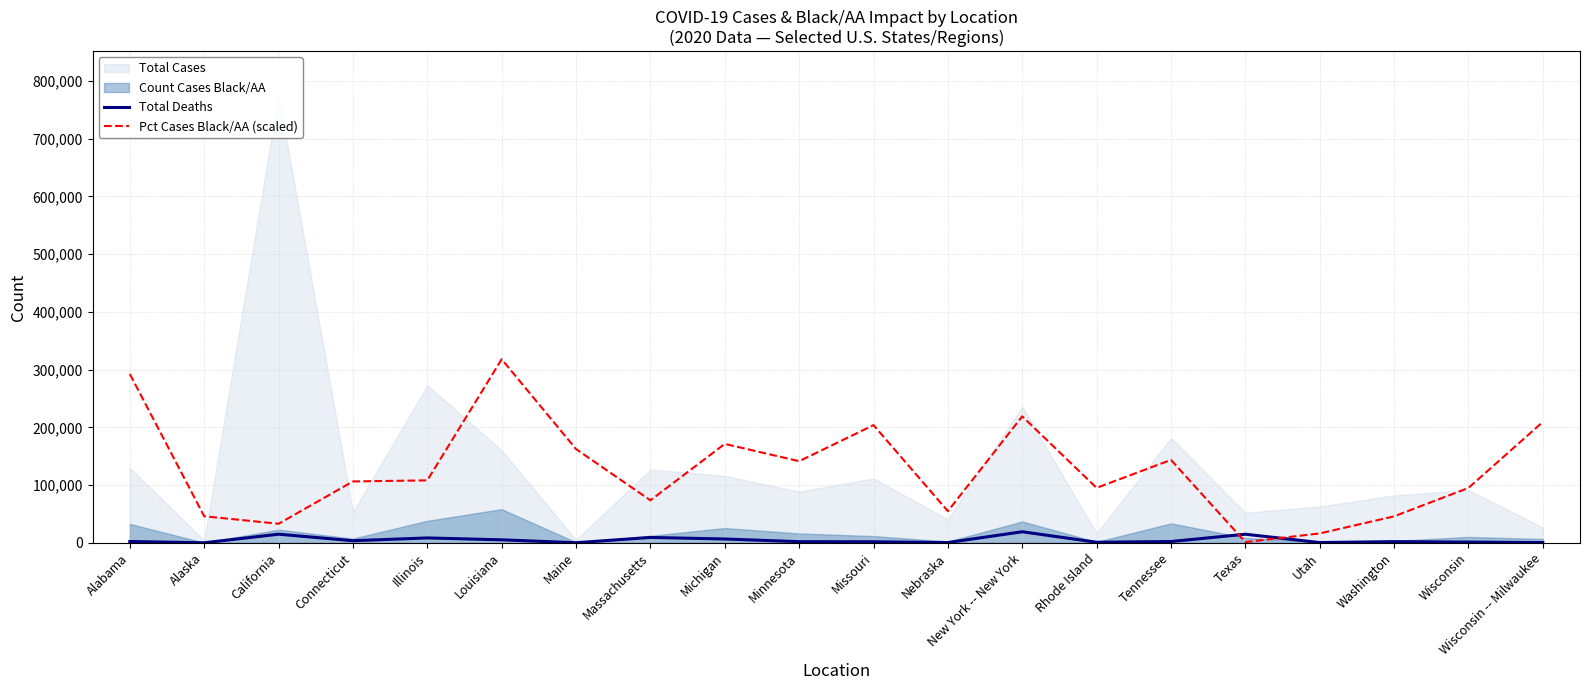

At which label is Pct Cases Black/AA (scaled) closest to 159587?

Maine